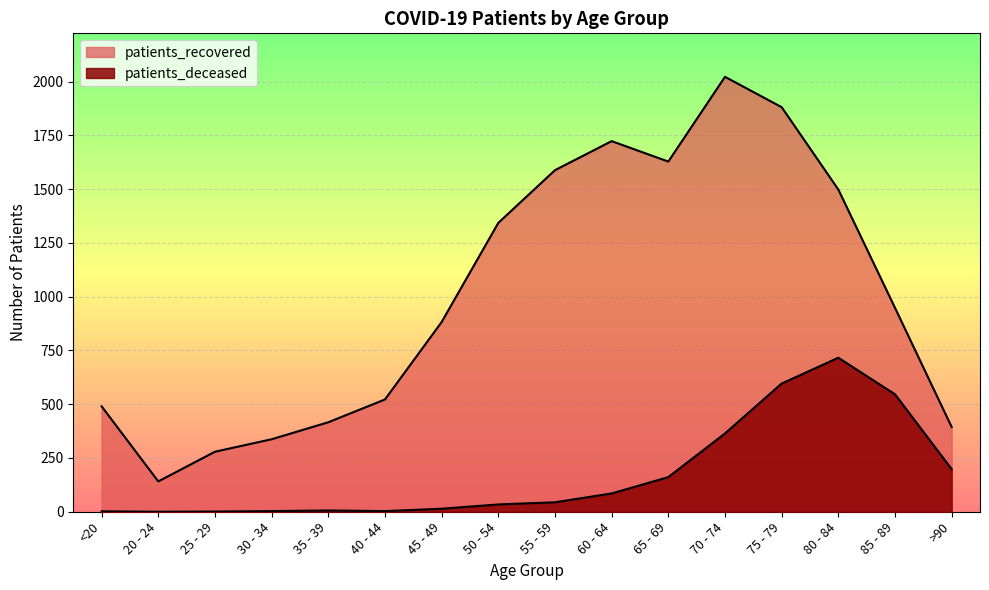

How many lines are shown in the chart?

2